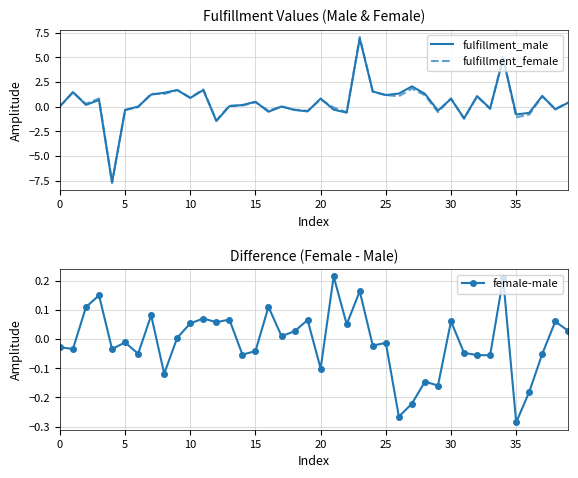

Which series has the largest total across all categories?

fulfillment_male